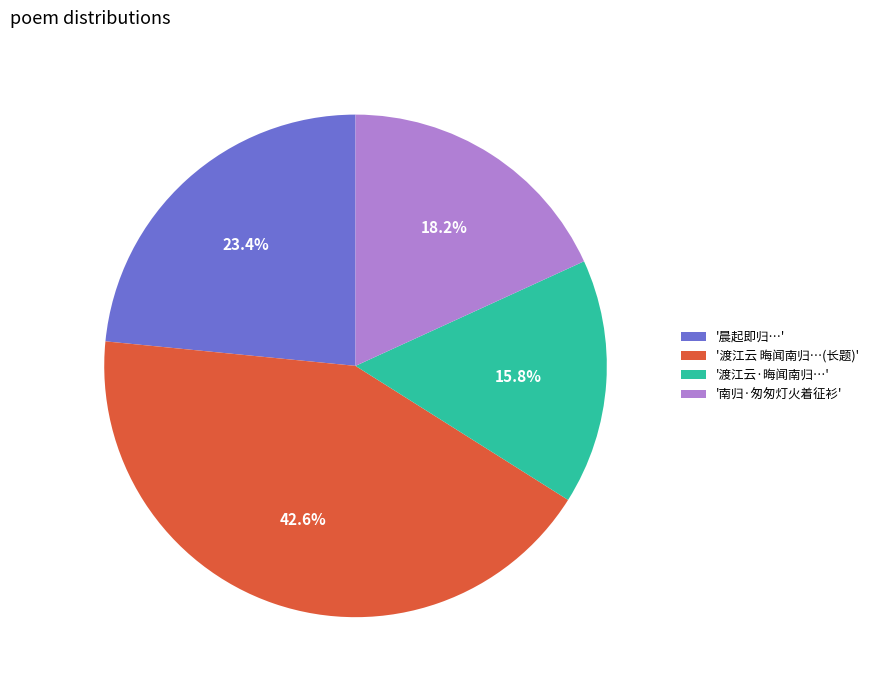

What is the ratio of the value at '渡江云 晦闻南归…(长题)' to the value at '晨起即归…'?

1.8